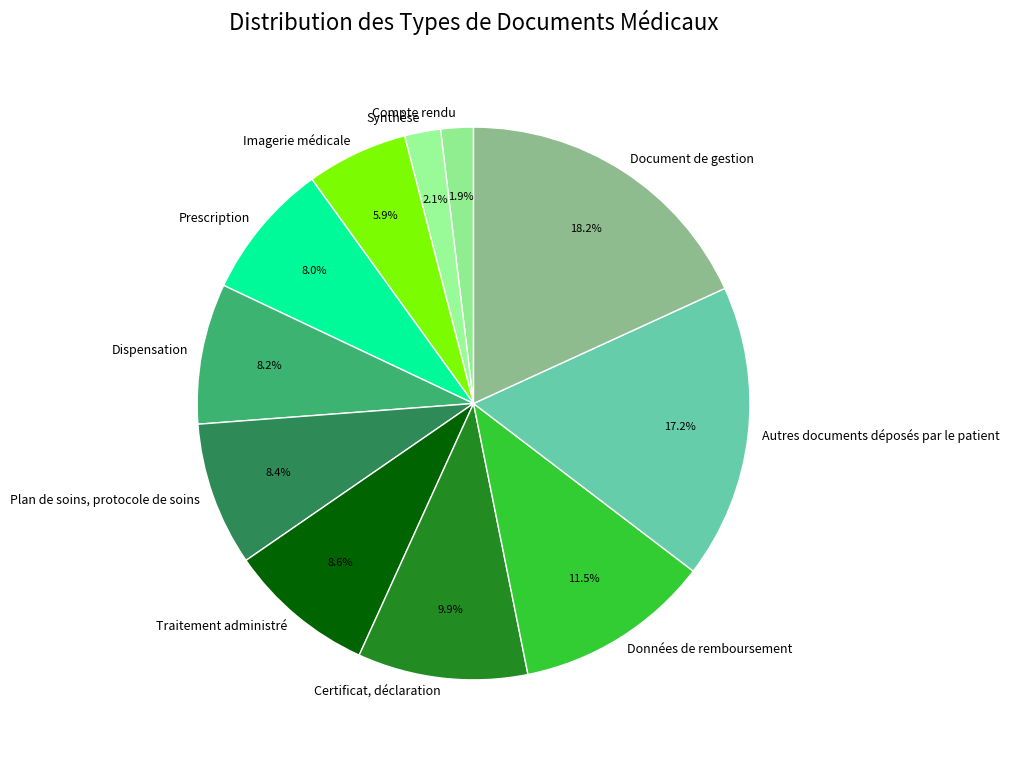

Which category has the biggest portion of the pie?

Document de gestion